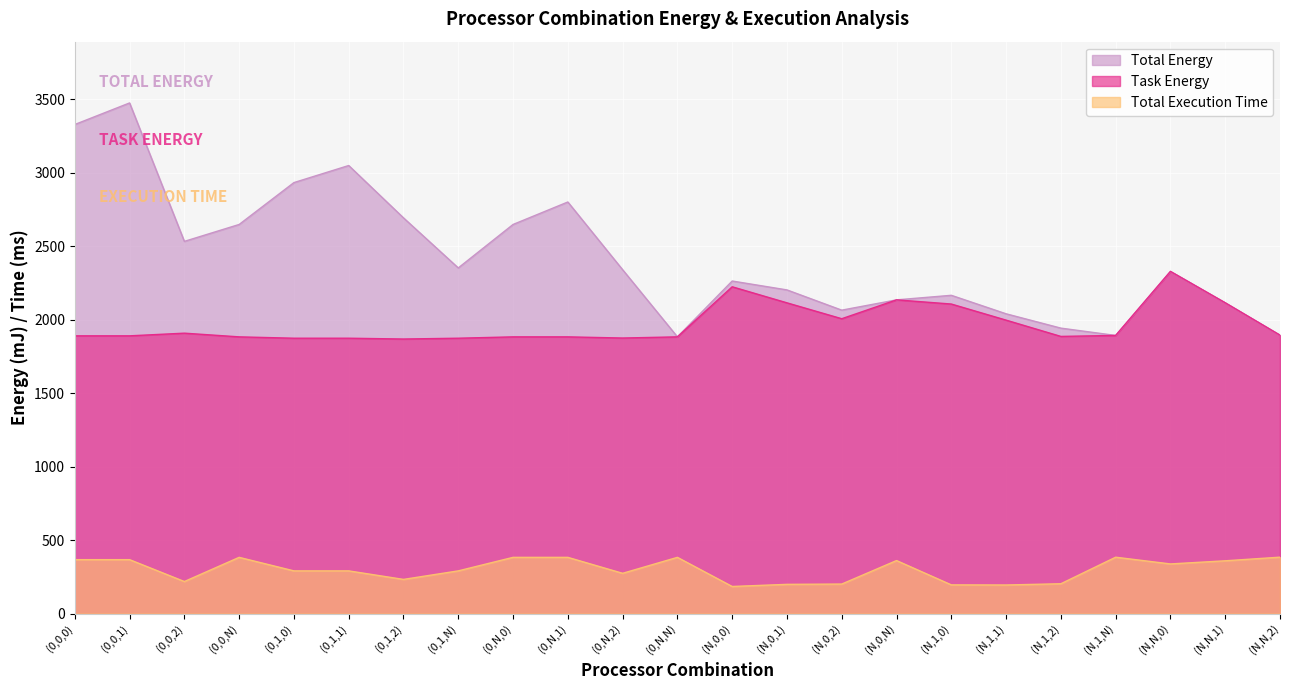

Which category has the lowest value across all series?

(N,0,0)